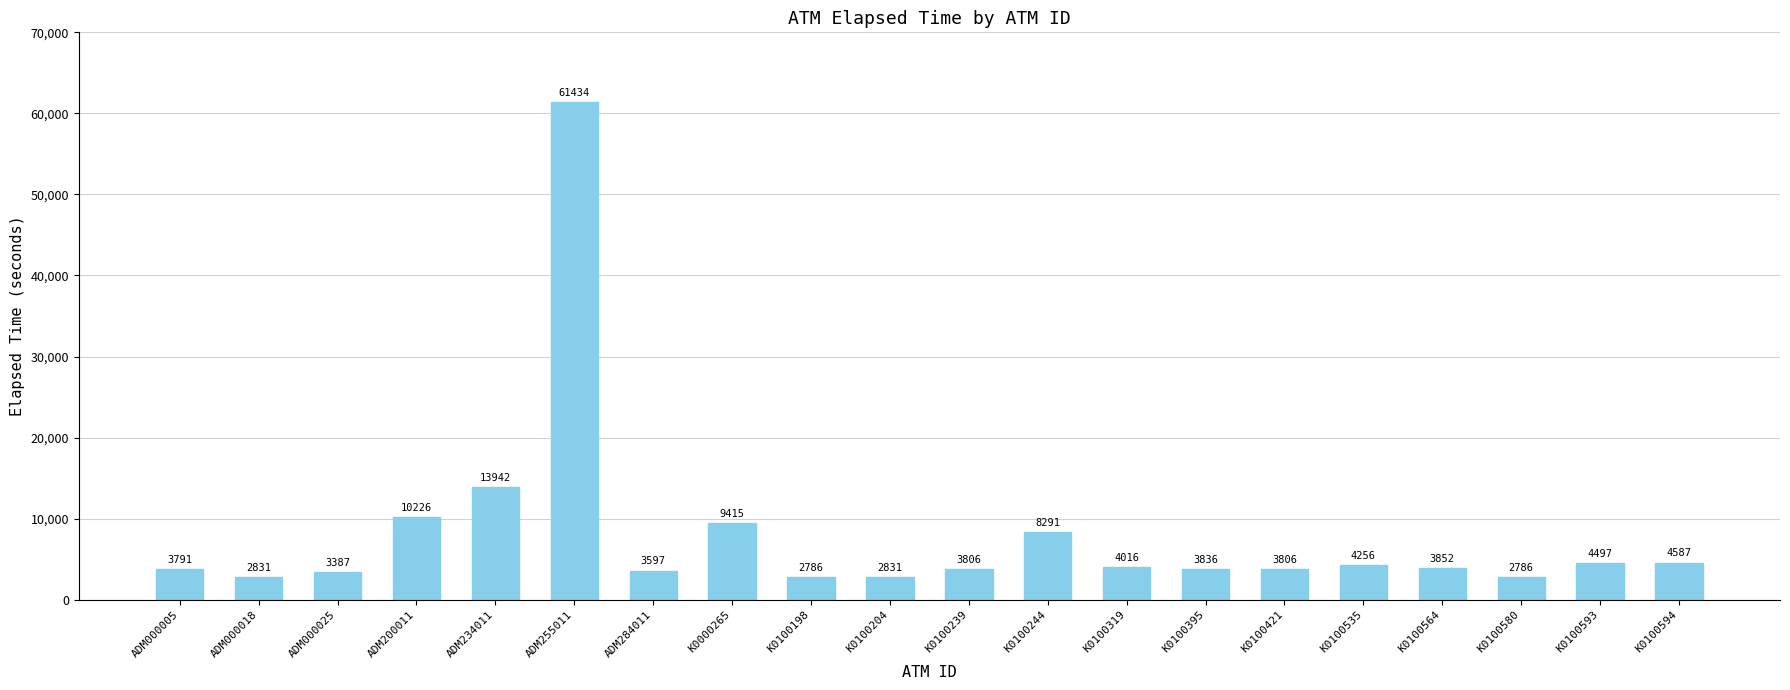

What is the minimum value shown in the chart?

2786